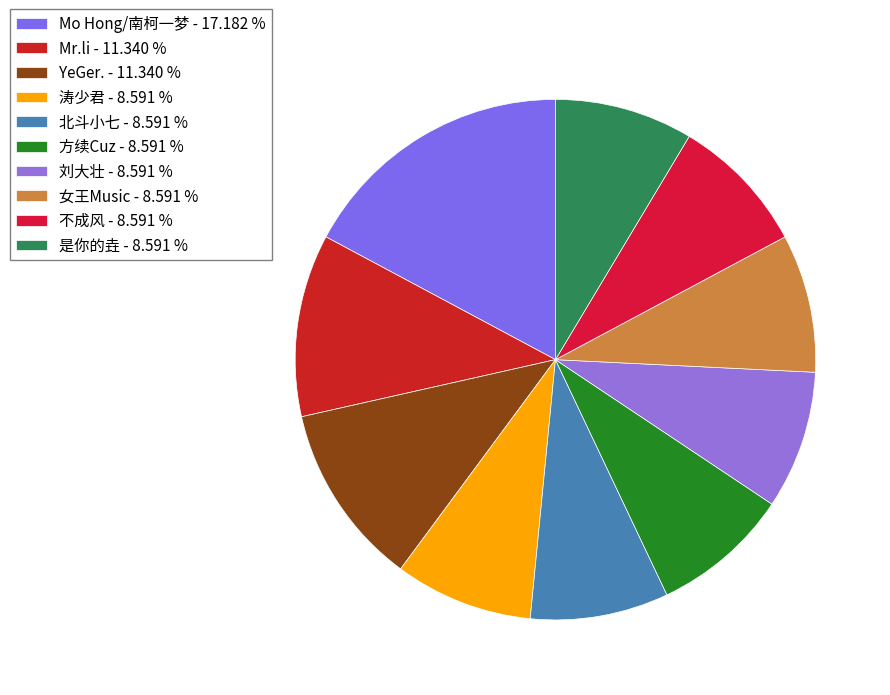

Which has a higher value, 刘大壮 or Mr.li?

Mr.li